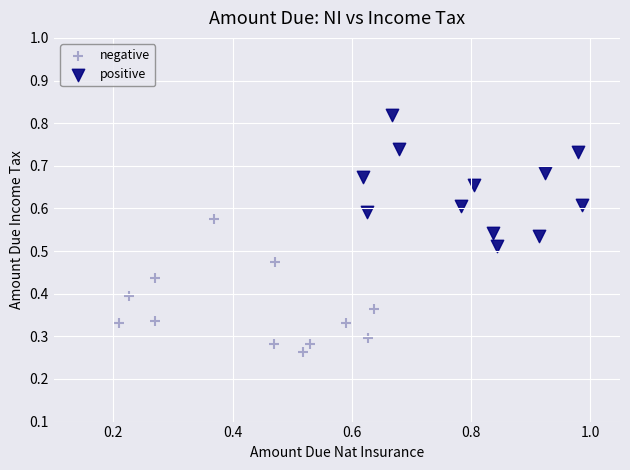

Which series reaches the maximum Y coordinate?

positive